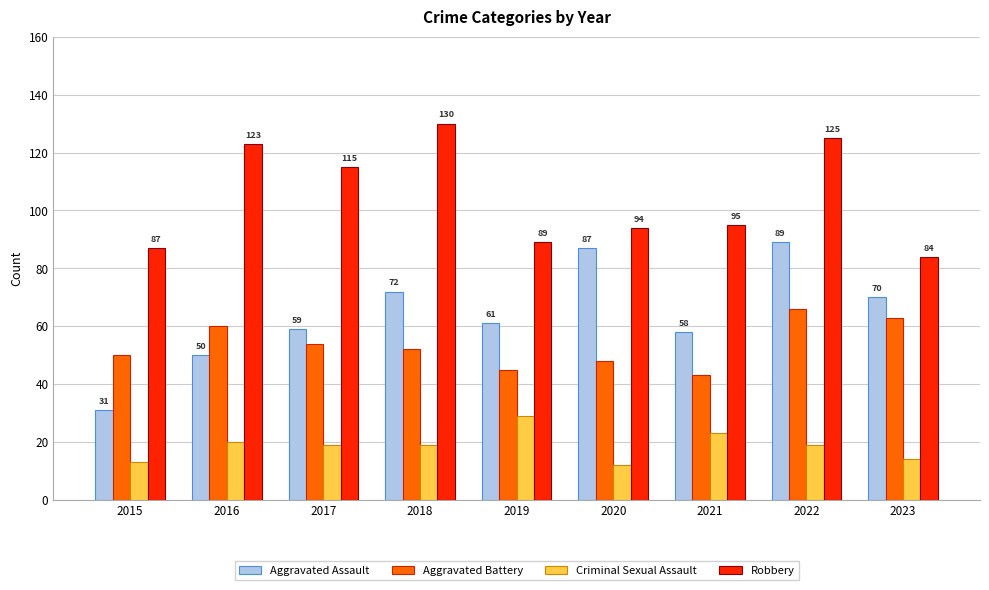

Reading right to left, extract all data points from this chart.

Aggravated Assault: 2023=70	2022=89	2021=58	2020=87	2019=61	2018=72	2017=59	2016=50	2015=31
Aggravated Battery: 2023=63	2022=66	2021=43	2020=48	2019=45	2018=52	2017=54	2016=60	2015=50
Criminal Sexual Assault: 2023=14	2022=19	2021=23	2020=12	2019=29	2018=19	2017=19	2016=20	2015=13
Robbery: 2023=84	2022=125	2021=95	2020=94	2019=89	2018=130	2017=115	2016=123	2015=87